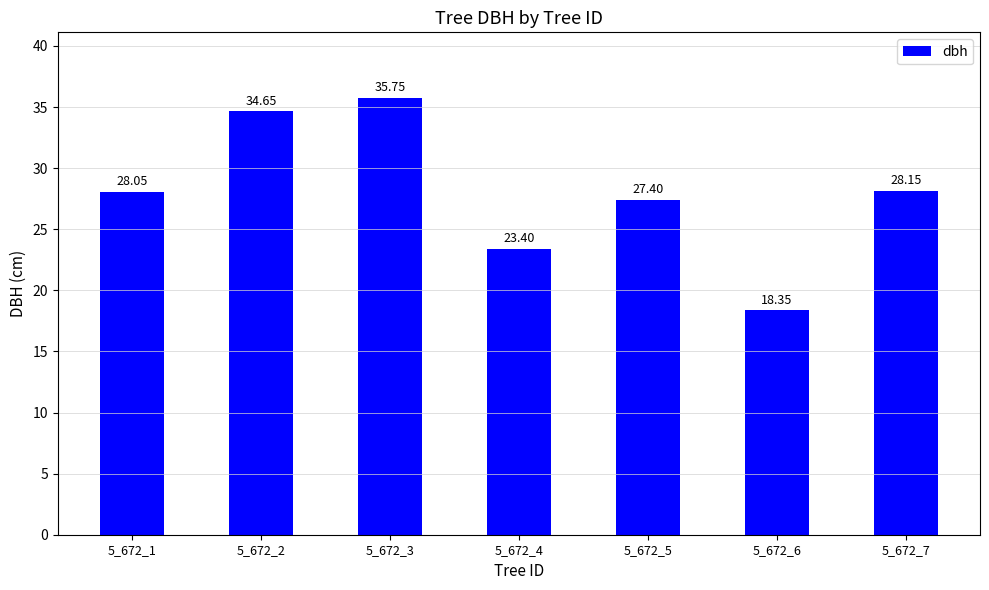

What is the average value?

28.0